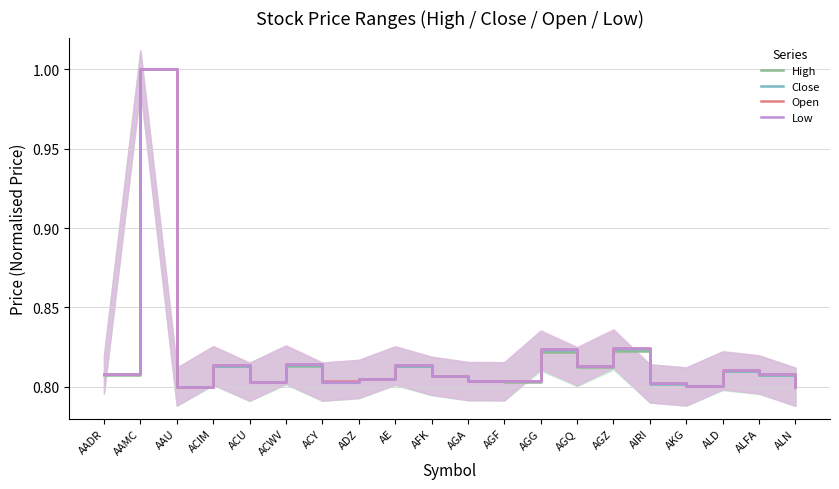

What is the label of the 8th point from the left?

ADZ